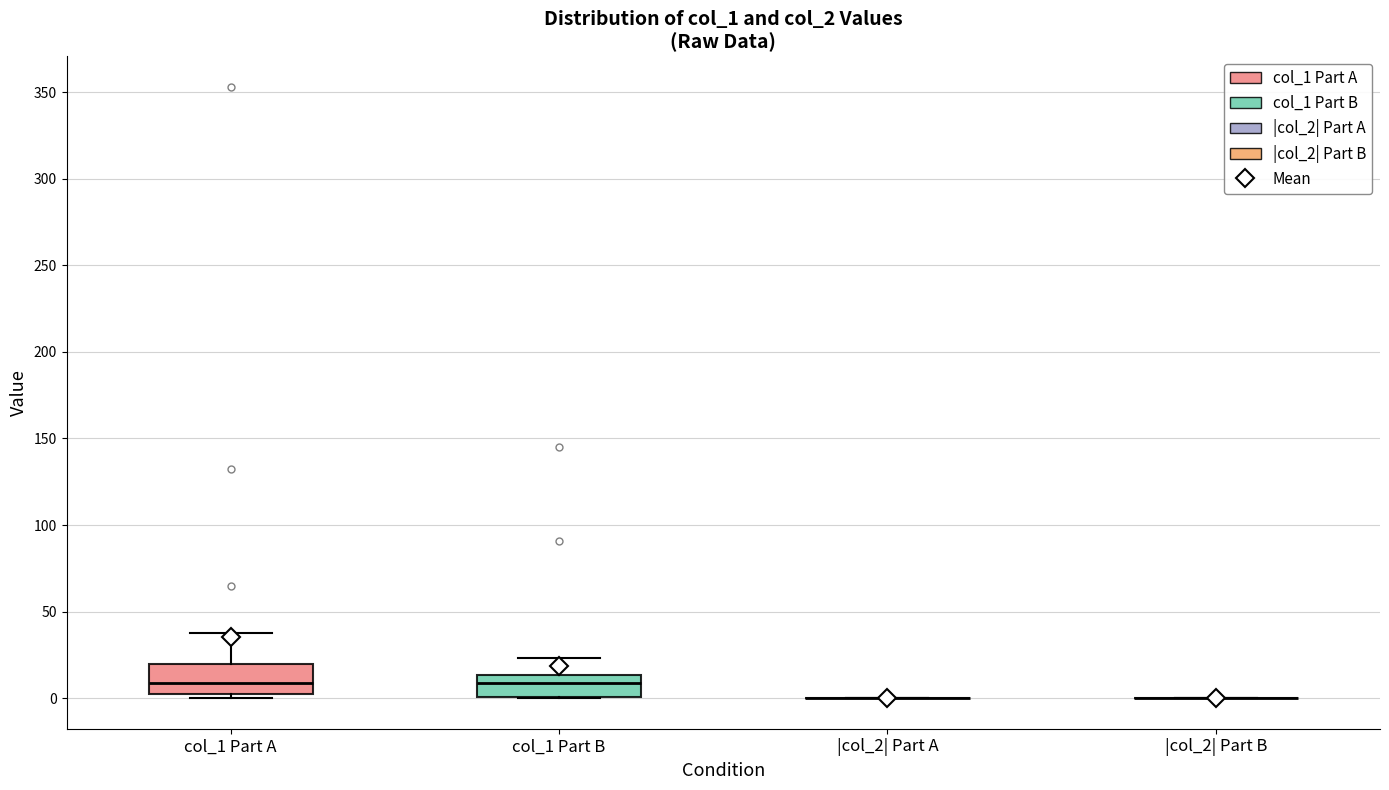

Reading left to right, read every box against the y-axis: the position of its median line, the range the box covers, and the ends of its whiskers. The values are not printed on the chart, so give them approximately, as read against the axis.

col_1 Part A: median 10, box 0 to 20, whiskers 0 (just below the box's lower edge) to 40
col_1 Part B: median 10, box 0 to 15, whiskers 0 to 25
|col_2| Part A: box collapsed to a line at 0, whiskers 0 to 0
|col_2| Part B: box collapsed to a line at 0, whiskers 0 to 0